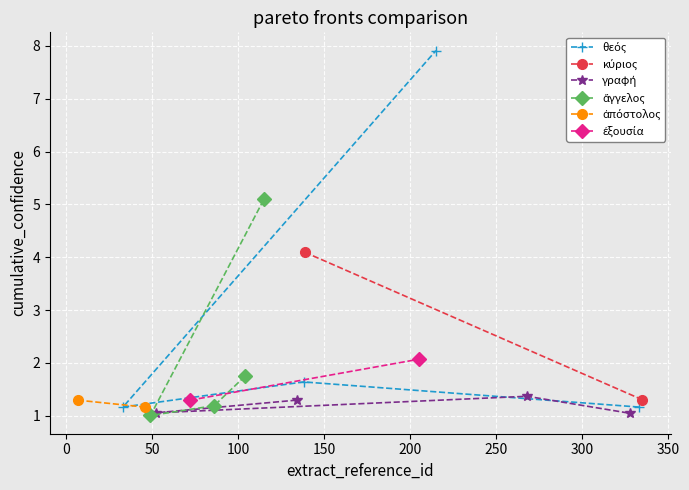

What is the total value across all series at κύριος?

3.9